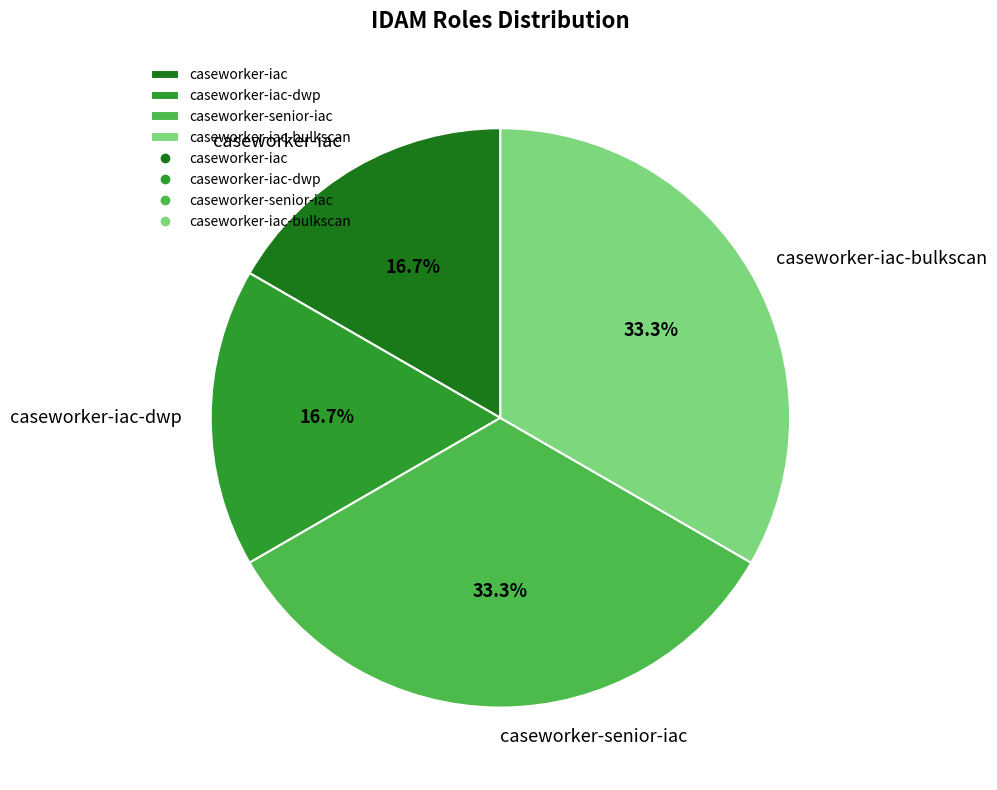

What portion of the pie excludes caseworker-iac?

83.3%